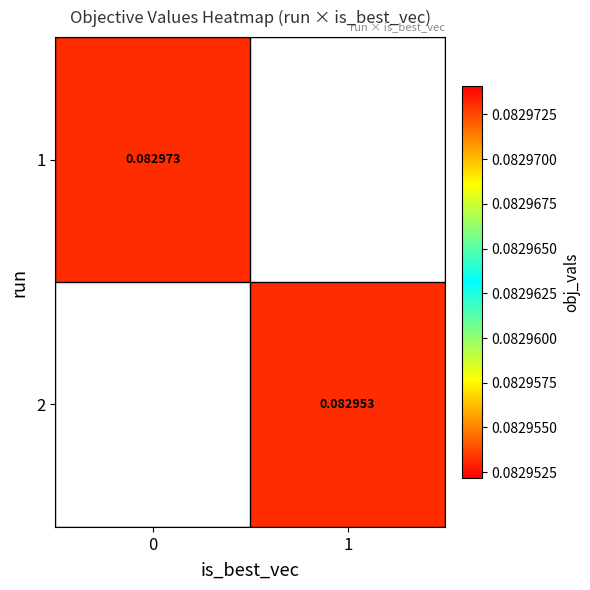

Is the value of 2 at 1 greater than the value of 1 at 0?

No